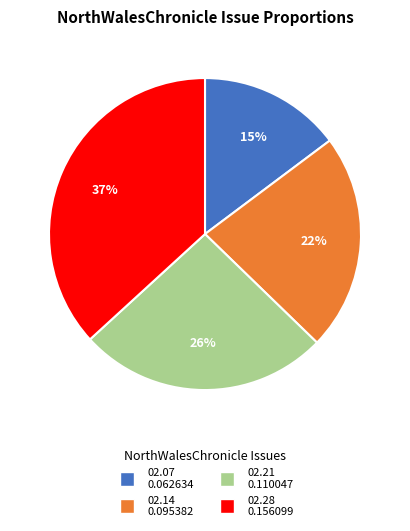

Is there any slice that represents more than half of the pie?

No